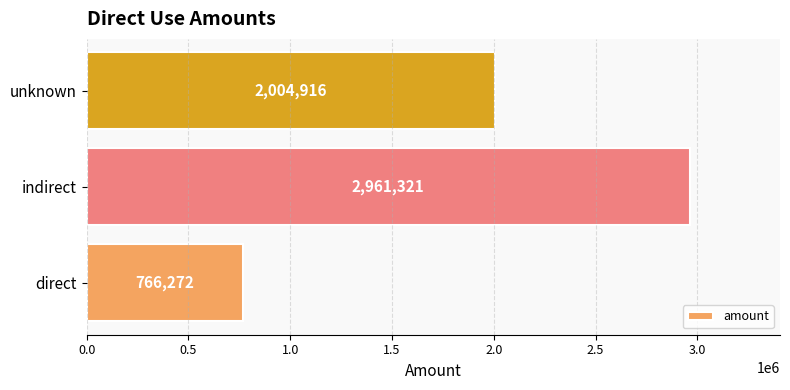

What is the difference between the maximum and second lowest values?

956404.8